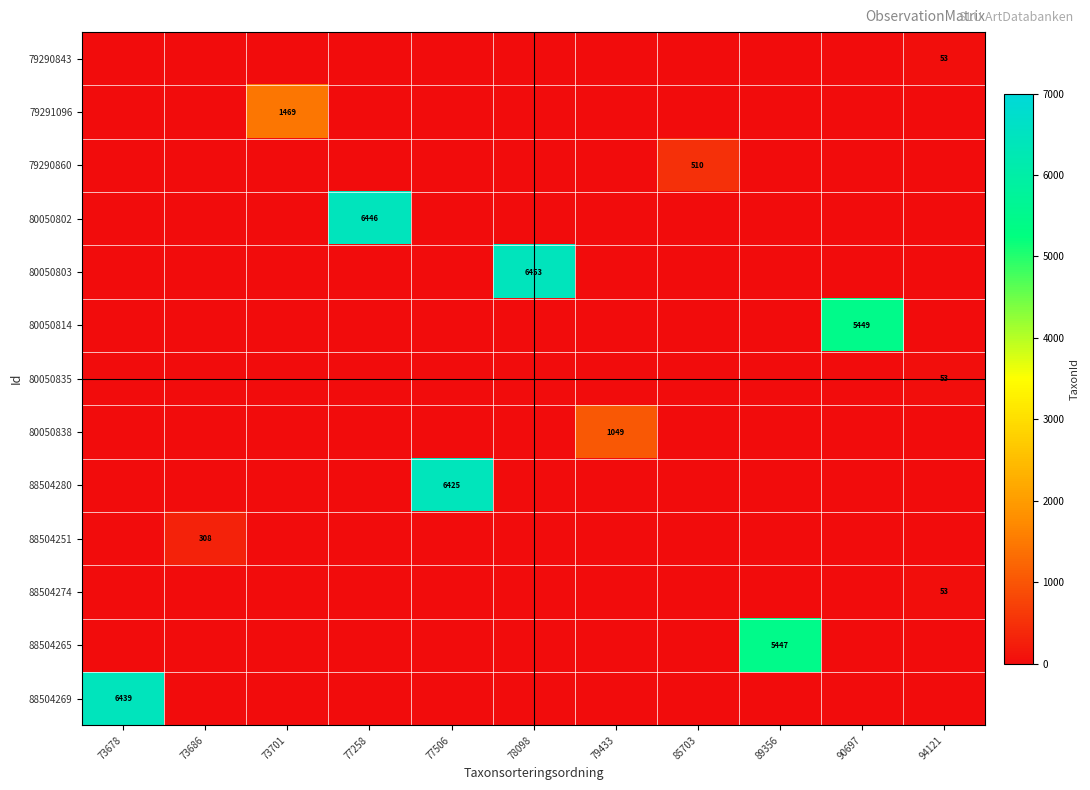

What is the total value across all series at 77506?

6425